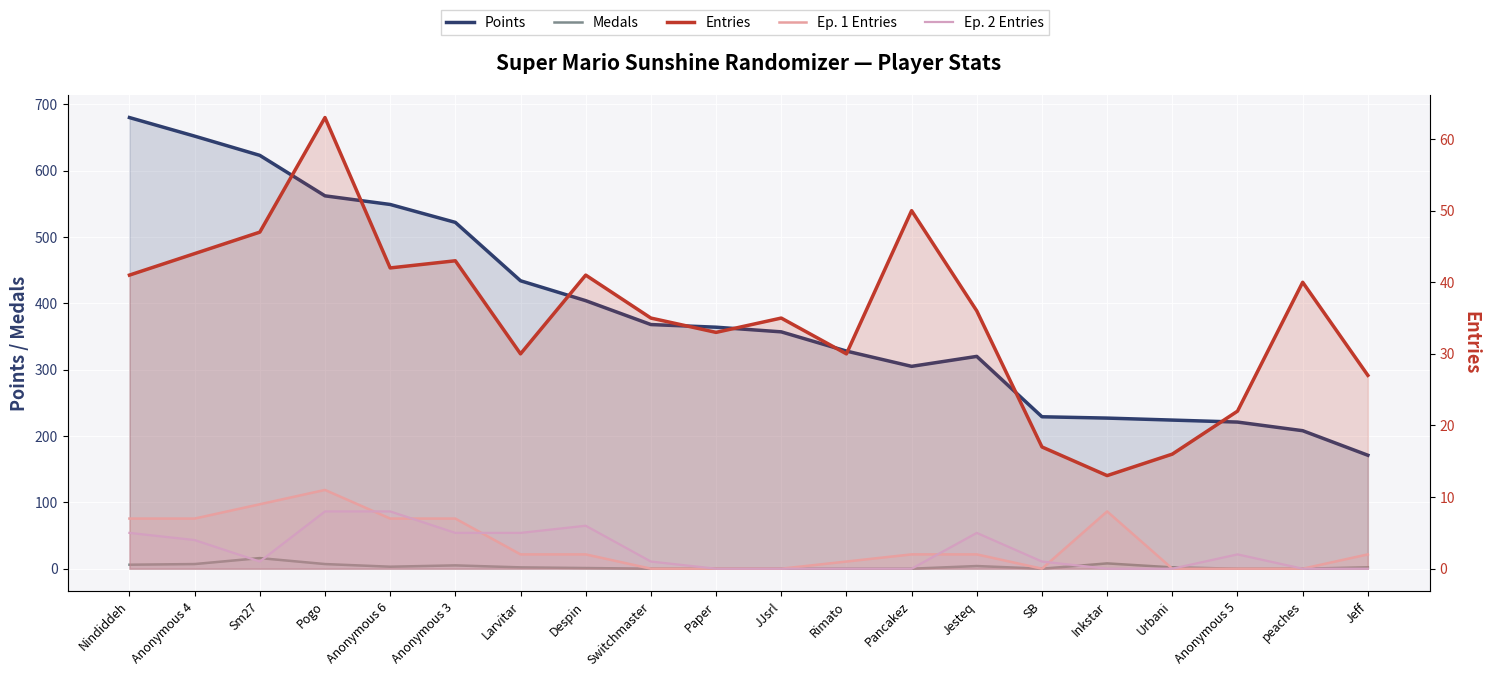

What is the average value of the Ep. 2 Entries series?

3